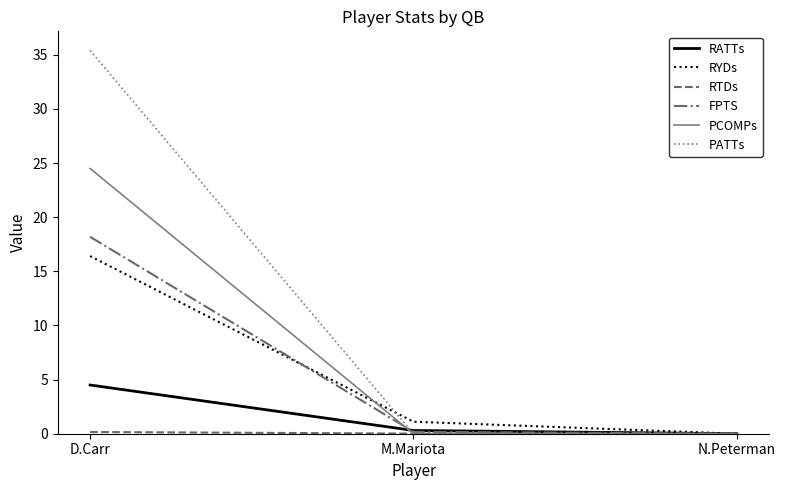

Does the chart display data point markers on the line(s)?

No